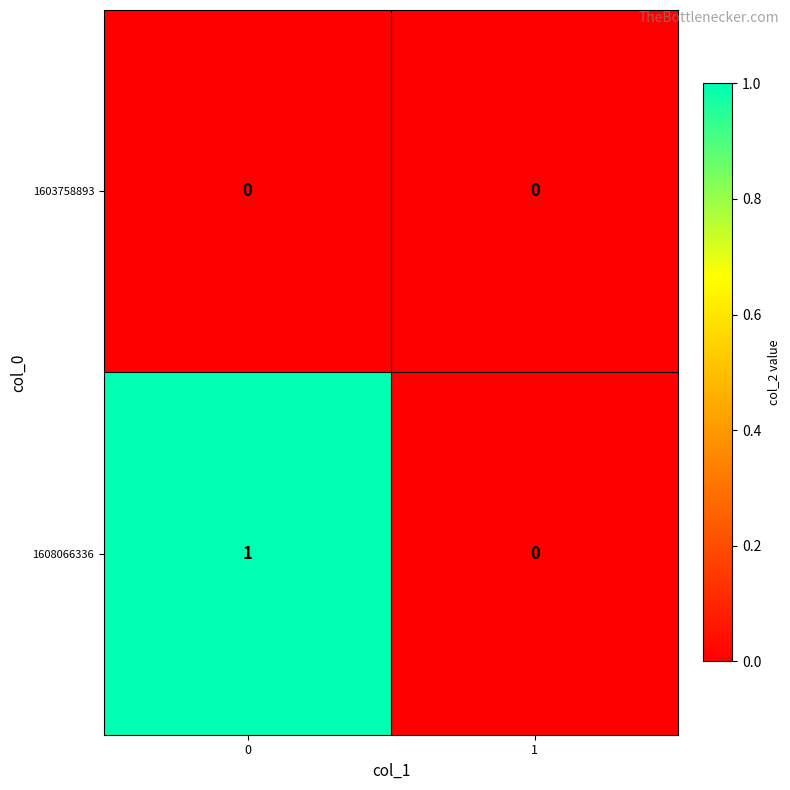

List the series in order of their overall mean, lowest first.

1603758893, 1608066336